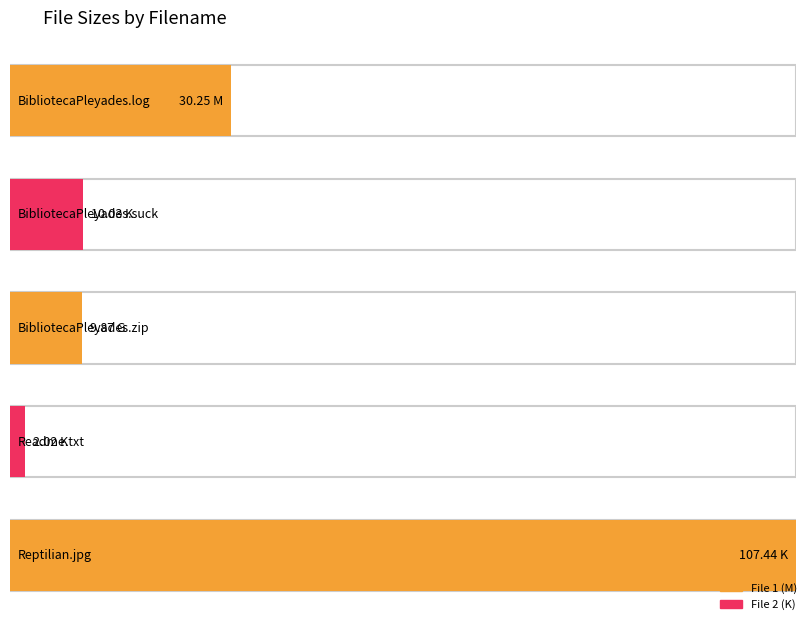

Reading left to right, transcribe all the data shown in this chart.

BibliotecaPleyades.log=30.2	BibliotecaPleyades.suck=10.0	BibliotecaPleyades.zip=9.9	Readme.txt=2.0	Reptilian.jpg=107.4